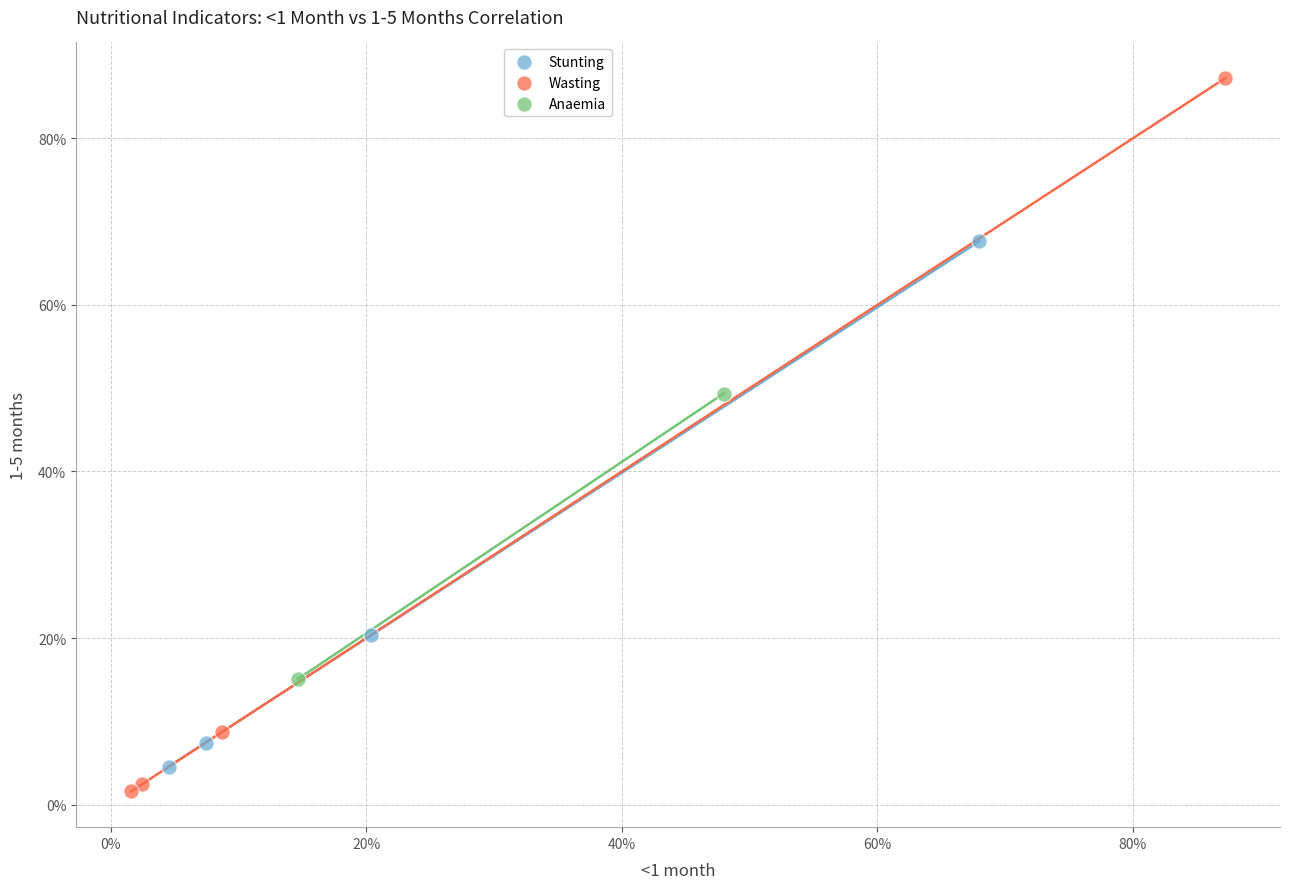

What are all the series names shown in the legend?

Stunting, Wasting, Anaemia